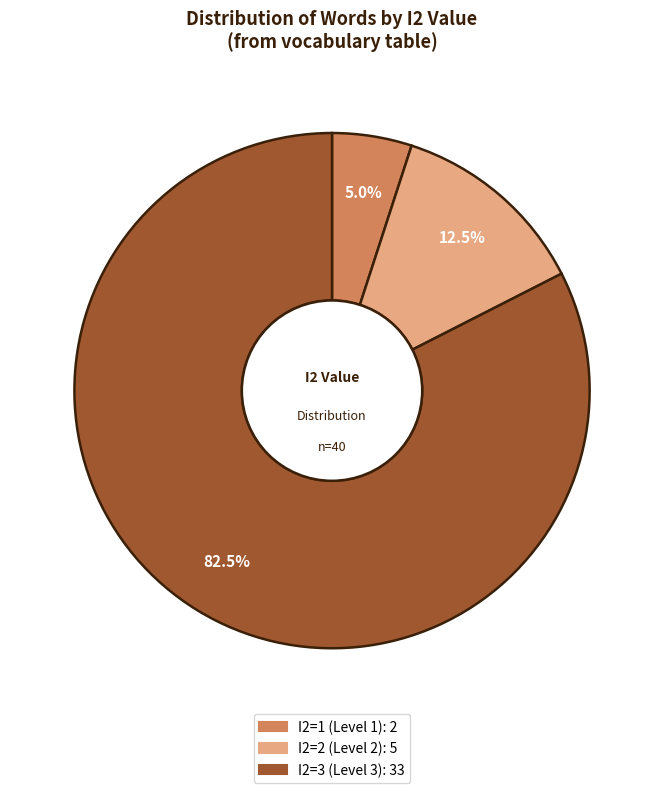

Does any single category account for the majority?

Yes